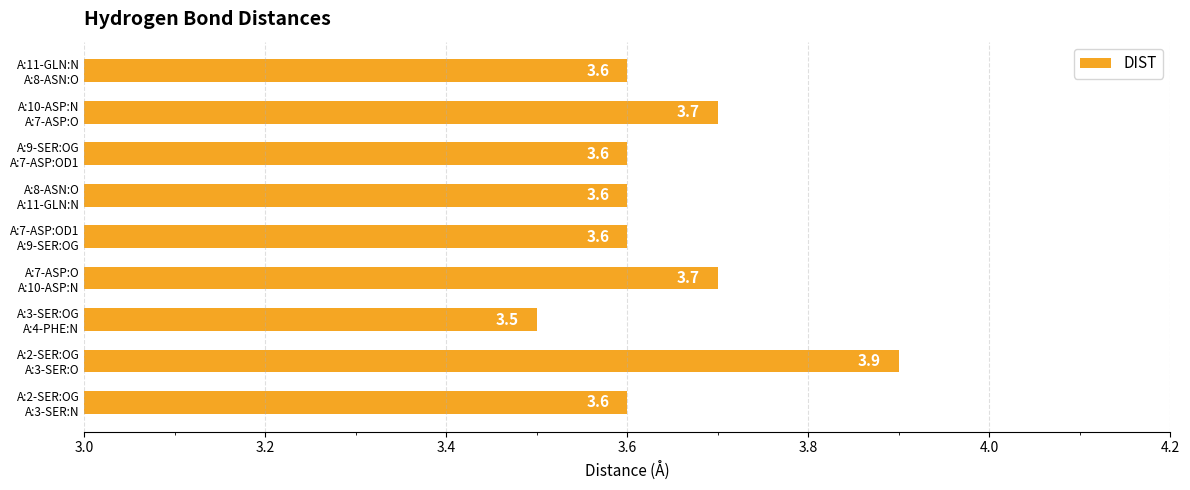

What is the average value?

3.6